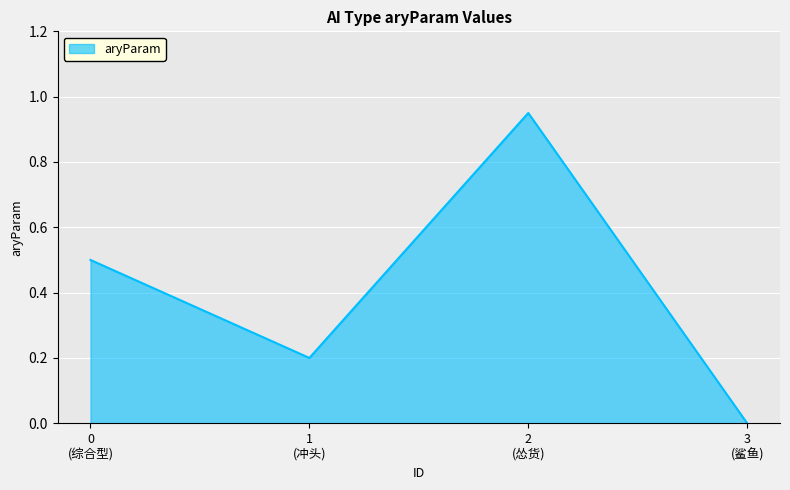

What is the difference between the second highest and second lowest values?

0.3